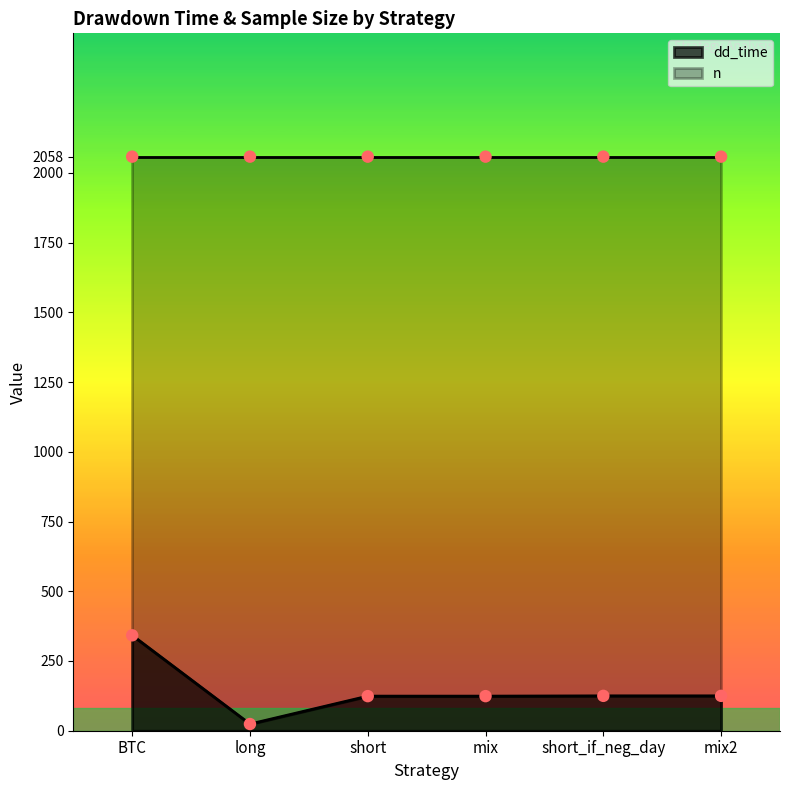

What is the change in value from mix to mix2?

+1